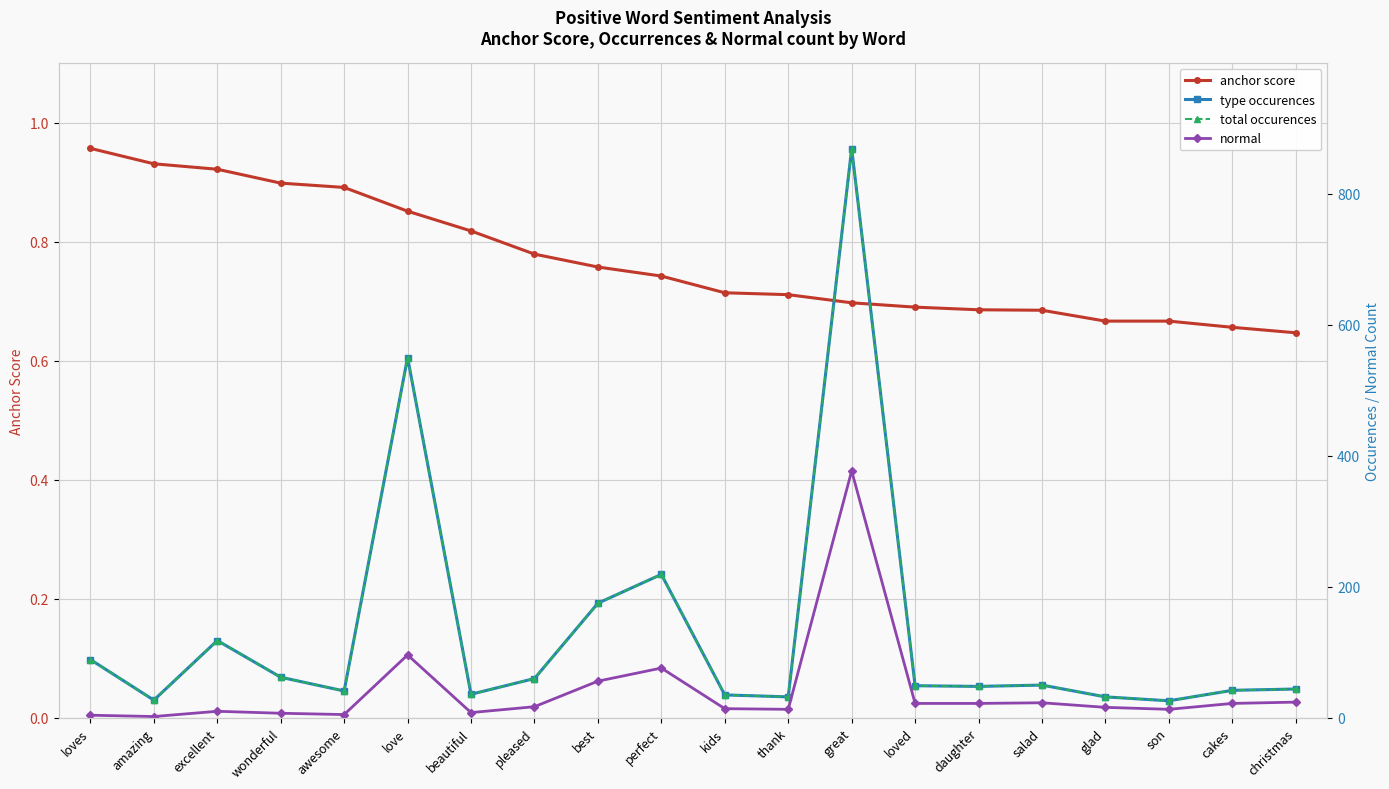

Count the number of categories in the chart.

20